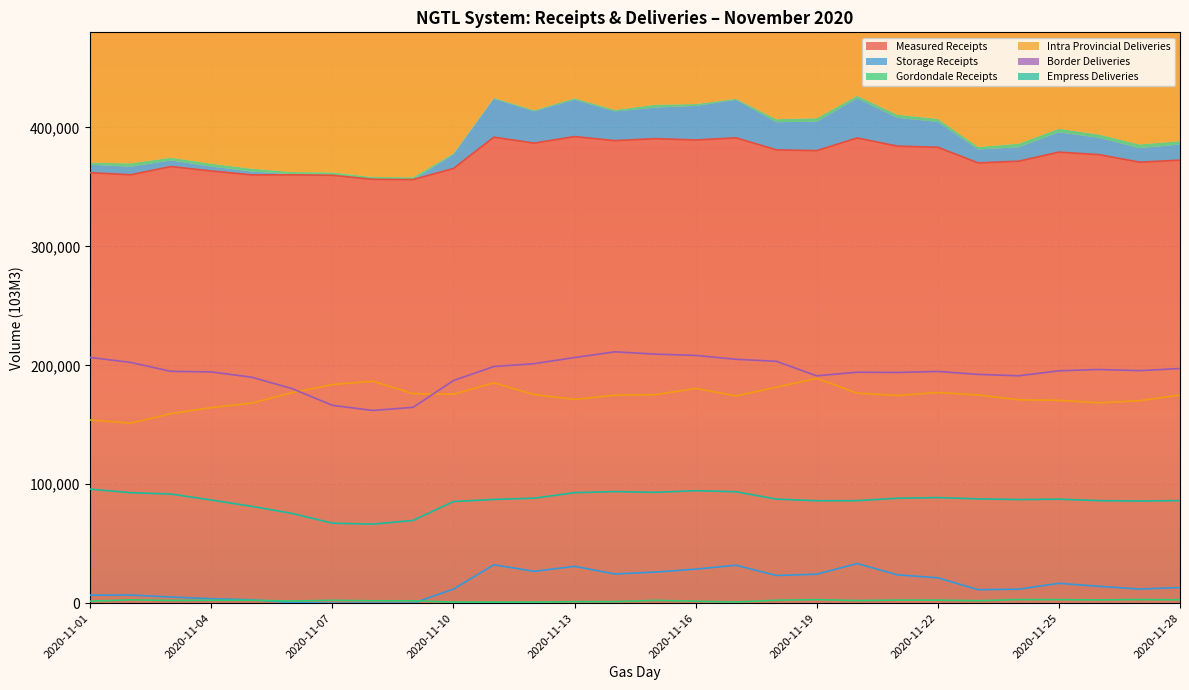

Reading right to left, extract all data points from this chart.

Measured Receipts: 2020-11-28=372504.1	2020-11-27=370805.7	2020-11-26=377117.1	2020-11-25=379255.3	2020-11-24=371614.8	2020-11-23=370188.0	2020-11-22=383336.7	2020-11-21=384293.3	2020-11-20=391142.0	2020-11-19=380494.8	2020-11-18=381191.3	2020-11-17=391269.8	2020-11-16=389473.6	2020-11-15=390590.2	2020-11-14=388924.9	2020-11-13=392325.9	2020-11-12=386818.1	2020-11-11=391821.8	2020-11-10=365496.7	2020-11-09=356182.7	2020-11-08=356388.6	2020-11-07=359772.6	2020-11-06=360184.6	2020-11-05=360136.3	2020-11-04=363409.8	2020-11-03=367128.8	2020-11-02=360201.8	2020-11-01=361980.1
Storage Receipts: 2020-11-28=13137.5	2020-11-27=11884.3	2020-11-26=14158.1	2020-11-25=16680.4	2020-11-24=11725.9	2020-11-23=11345.8	2020-11-22=21304.7	2020-11-21=23827.9	2020-11-20=33294.6	2020-11-19=24345.1	2020-11-18=23265.0	2020-11-17=31906.8	2020-11-16=28600.7	2020-11-15=26142.2	2020-11-14=24546.3	2020-11-13=30967.3	2020-11-12=26763.7	2020-11-11=32253.9	2020-11-10=11815.1	2020-11-09=0.6	2020-11-08=0.0	2020-11-07=0.0	2020-11-06=526.2	2020-11-05=2815.0	2020-11-04=3709.9	2020-11-03=5179.7	2020-11-02=6820.7	2020-11-01=6718.7
Gordondale Receipts: 2020-11-28=2835.6	2020-11-27=3027.6	2020-11-26=2745.8	2020-11-25=2974.0	2020-11-24=2997.0	2020-11-23=2085.1	2020-11-22=2567.1	2020-11-21=2589.0	2020-11-20=2214.9	2020-11-19=2975.6	2020-11-18=2491.3	2020-11-17=996.0	2020-11-16=1593.9	2020-11-15=2377.5	2020-11-14=1294.2	2020-11-13=1289.1	2020-11-12=873.6	2020-11-11=866.7	2020-11-10=888.5	2020-11-09=1969.9	2020-11-08=1993.1	2020-11-07=2405.7	2020-11-06=1810.2	2020-11-05=2435.9	2020-11-04=2426.2	2020-11-03=2296.8	2020-11-02=2785.6	2020-11-01=1675.3
Intra Provincial Deliveries: 2020-11-28=174953.7	2020-11-27=170237.9	2020-11-26=168427.3	2020-11-25=170556.1	2020-11-24=171049.7	2020-11-23=175035.4	2020-11-22=177136.5	2020-11-21=174612.9	2020-11-20=176639.9	2020-11-19=189053.4	2020-11-18=181577.0	2020-11-17=174292.8	2020-11-16=180568.9	2020-11-15=175243.2	2020-11-14=174850.7	2020-11-13=171275.8	2020-11-12=175415.0	2020-11-11=185243.2	2020-11-10=175662.5	2020-11-09=176173.5	2020-11-08=186655.2	2020-11-07=183806.1	2020-11-06=176975.5	2020-11-05=168167.7	2020-11-04=164452.5	2020-11-03=159350.6	2020-11-02=151405.9	2020-11-01=154009.3
Border Deliveries: 2020-11-28=197330.1	2020-11-27=195505.5	2020-11-26=196498.1	2020-11-25=195384.2	2020-11-24=191164.2	2020-11-23=192390.2	2020-11-22=194848.2	2020-11-21=193997.0	2020-11-20=194195.5	2020-11-19=191162.8	2020-11-18=203384.9	2020-11-17=205050.3	2020-11-16=208319.4	2020-11-15=209411.7	2020-11-14=211346.6	2020-11-13=206551.9	2020-11-12=201387.7	2020-11-11=198975.3	2020-11-10=187213.6	2020-11-09=164662.8	2020-11-08=162039.0	2020-11-07=166351.7	2020-11-06=180431.5	2020-11-05=190000.0	2020-11-04=194448.9	2020-11-03=194948.8	2020-11-02=202429.0	2020-11-01=206620.6
Empress Deliveries: 2020-11-28=86273.6	2020-11-27=85887.4	2020-11-26=86215.0	2020-11-25=87436.9	2020-11-24=87123.0	2020-11-23=87709.9	2020-11-22=88777.9	2020-11-21=88198.9	2020-11-20=86197.9	2020-11-19=86113.7	2020-11-18=87489.0	2020-11-17=93672.2	2020-11-16=94587.1	2020-11-15=93180.6	2020-11-14=93837.7	2020-11-13=92897.8	2020-11-12=88240.4	2020-11-11=87232.8	2020-11-10=85459.8	2020-11-09=69540.1	2020-11-08=66455.0	2020-11-07=67254.0	2020-11-06=75487.2	2020-11-05=81431.1	2020-11-04=86738.7	2020-11-03=91743.3	2020-11-02=92925.3	2020-11-01=95858.2